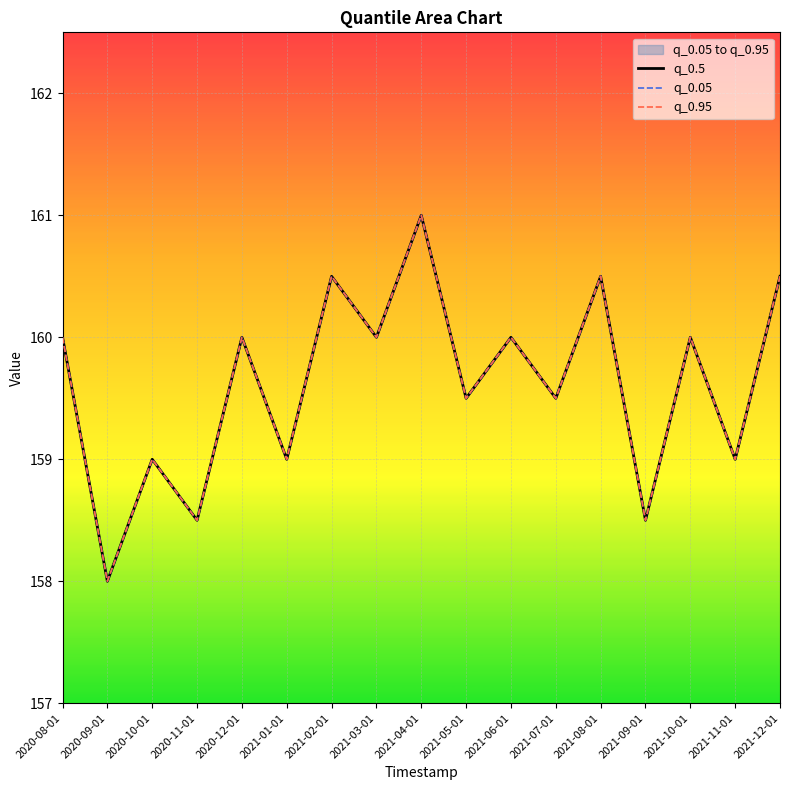

True or false: q_0.5 and q_0.95 intersect in this chart.

False